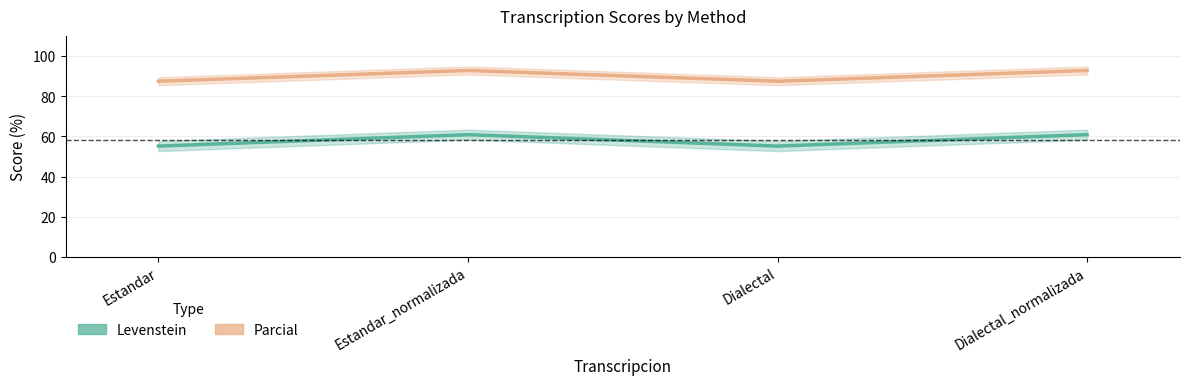

Does the chart display data point markers on the line(s)?

No